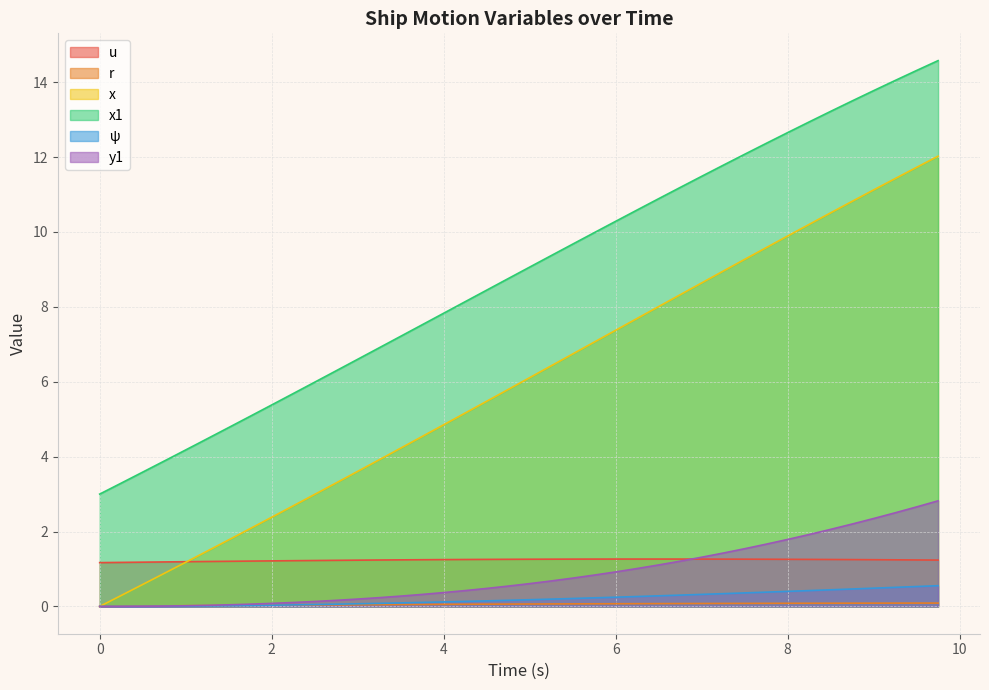

Which category has the highest value across all series?

9.75